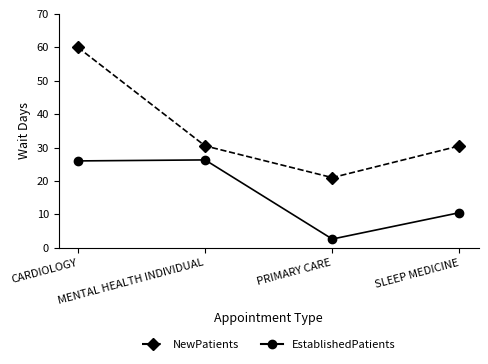

True or false: NewPatients and EstablishedPatients cross at least once.

False